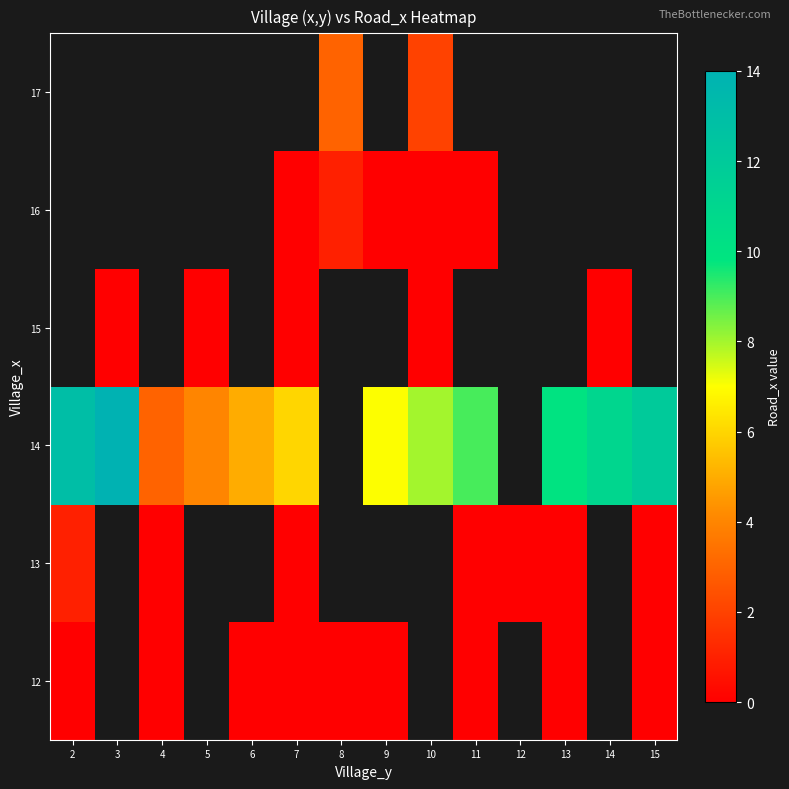

At how many categories does at least one series exceed 10?

4